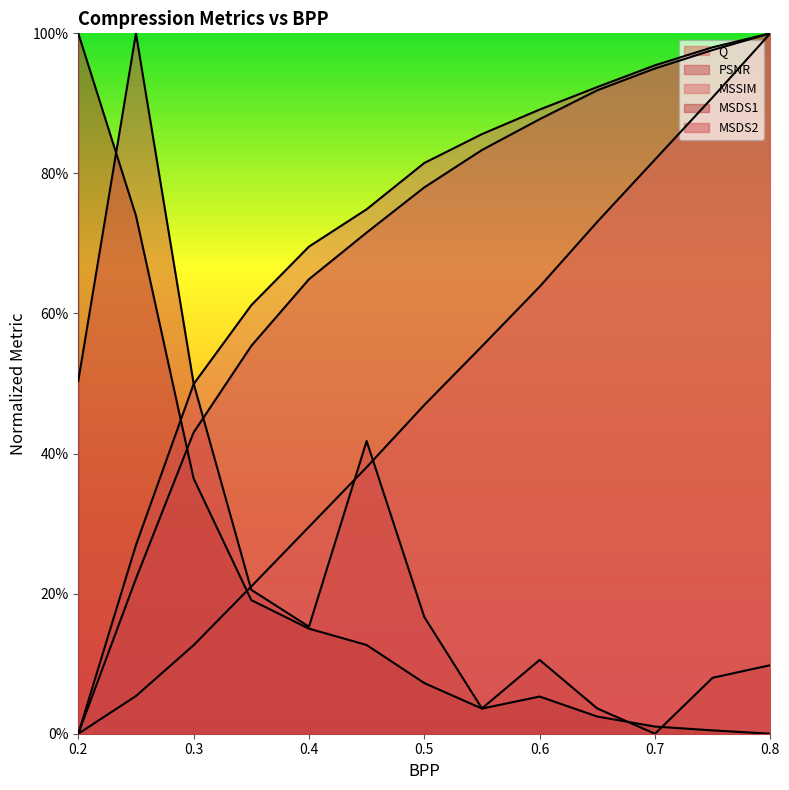

At which label does MSDS1 reach its minimum?

0.8